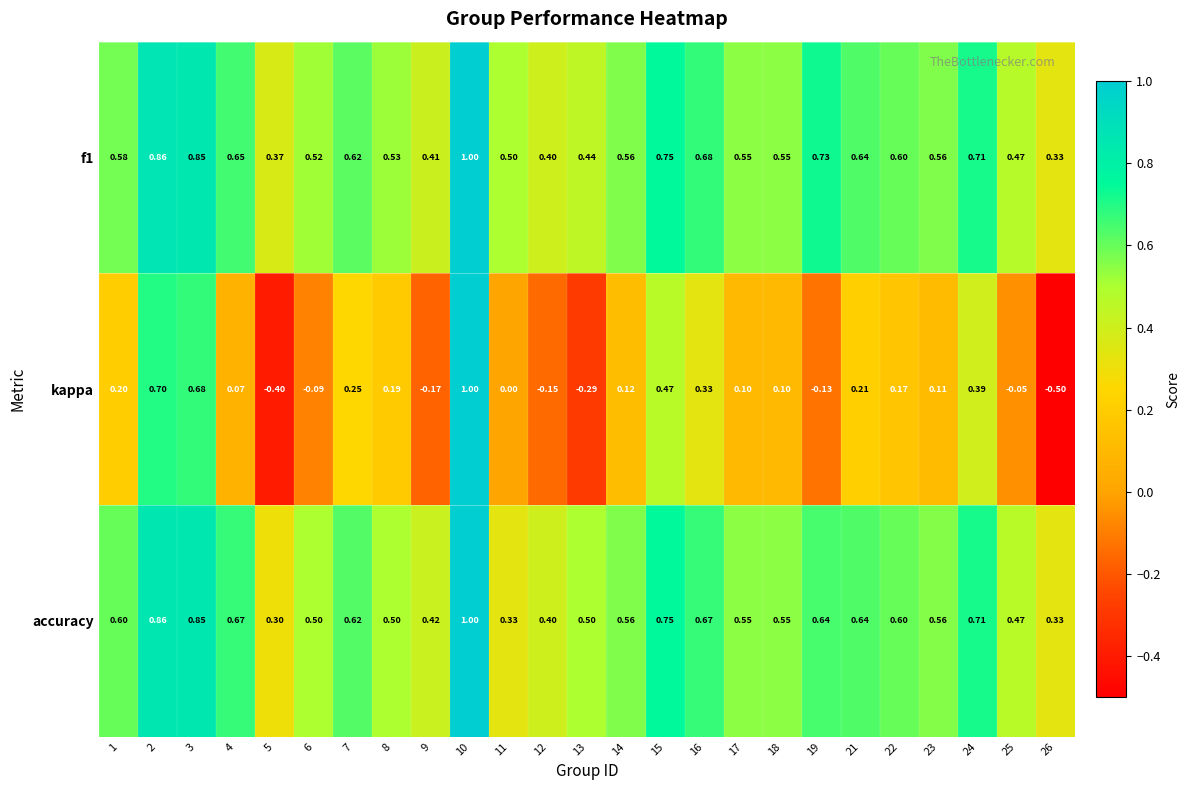

Between 13 and 14, which series saw the biggest shift?

kappa